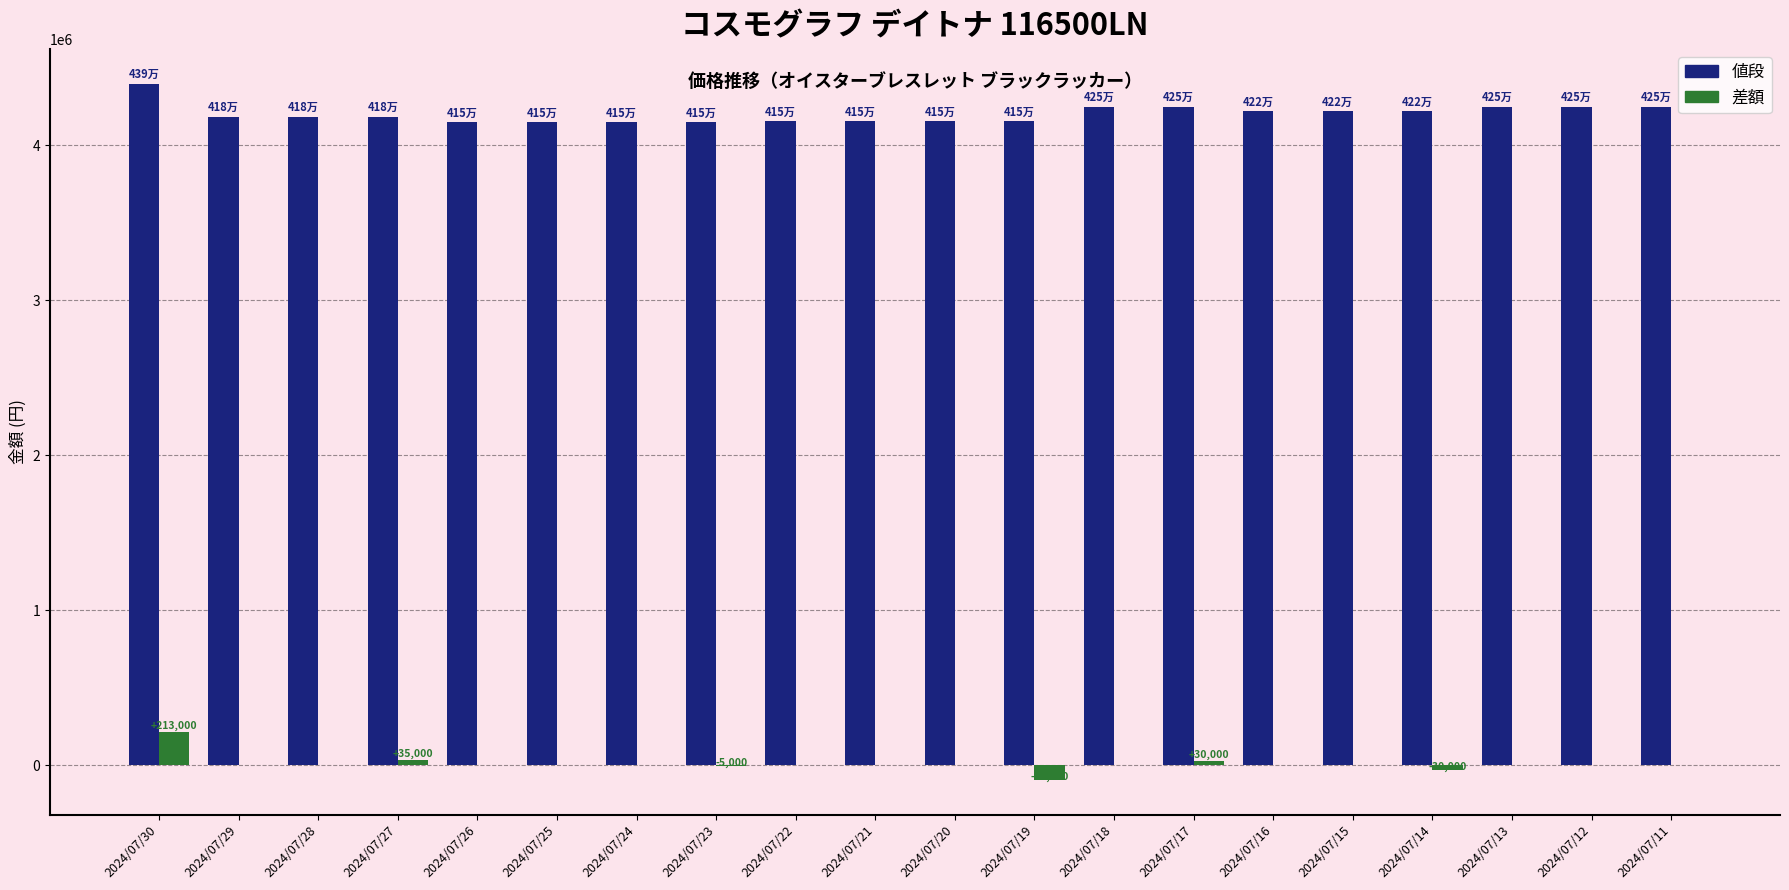

What is the maximum value shown in the chart?

4398000